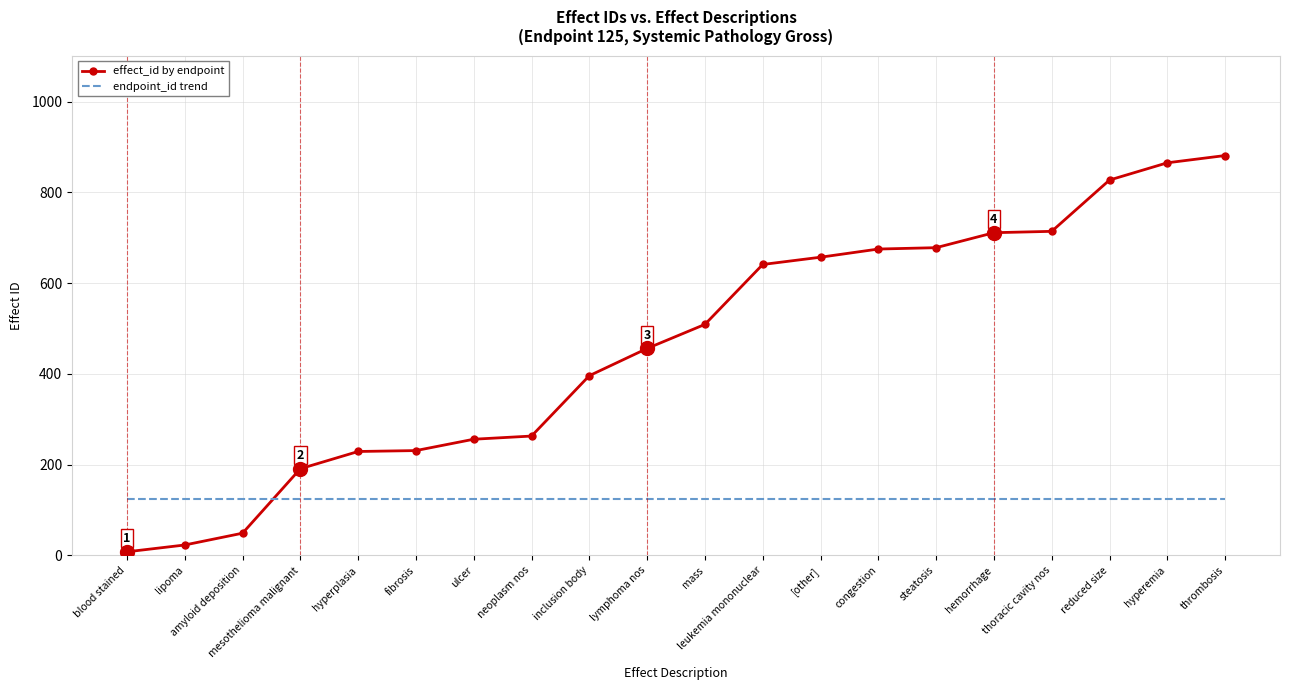

At which category does the chart reach its peak across all series?

thrombosis